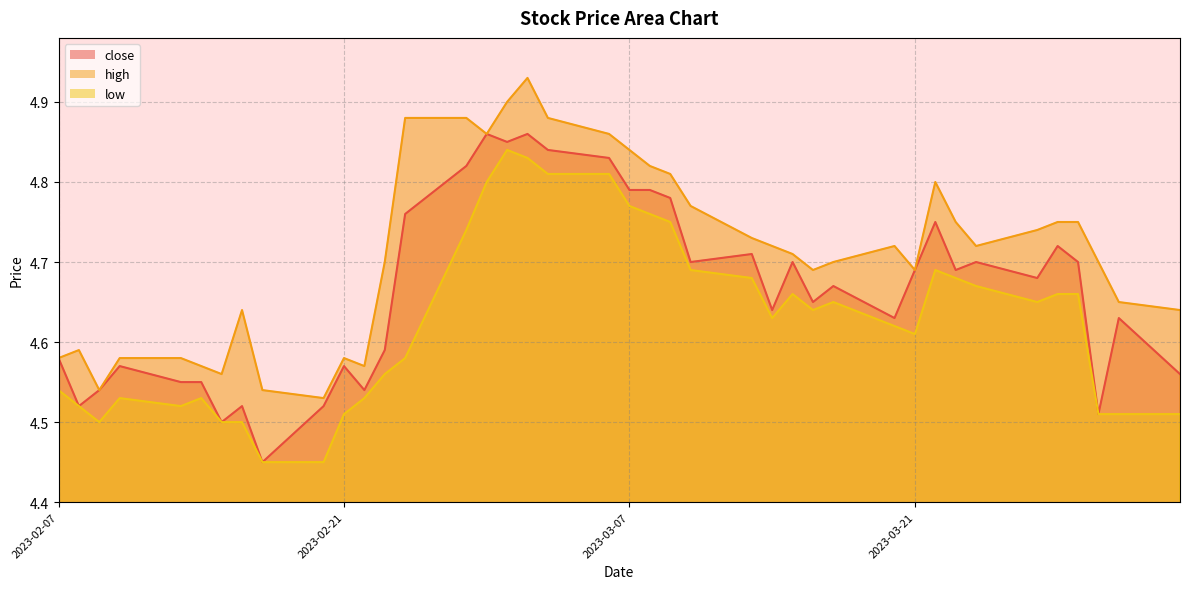

True or false: high and close cross at least once.

False